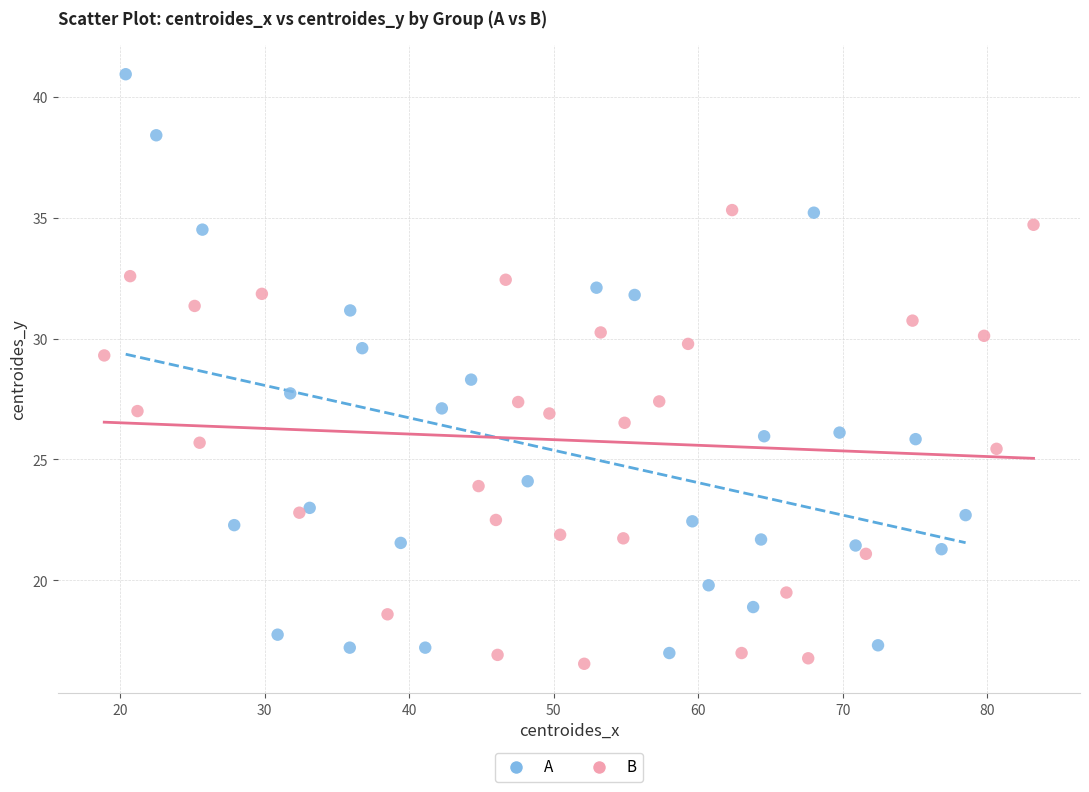

Which series reaches the maximum Y coordinate?

A